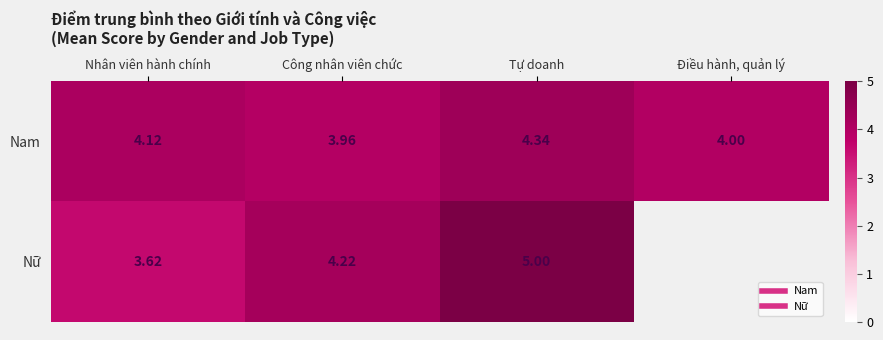

The Nữ series shows 5.0 at Tự doanh. True or false?

True